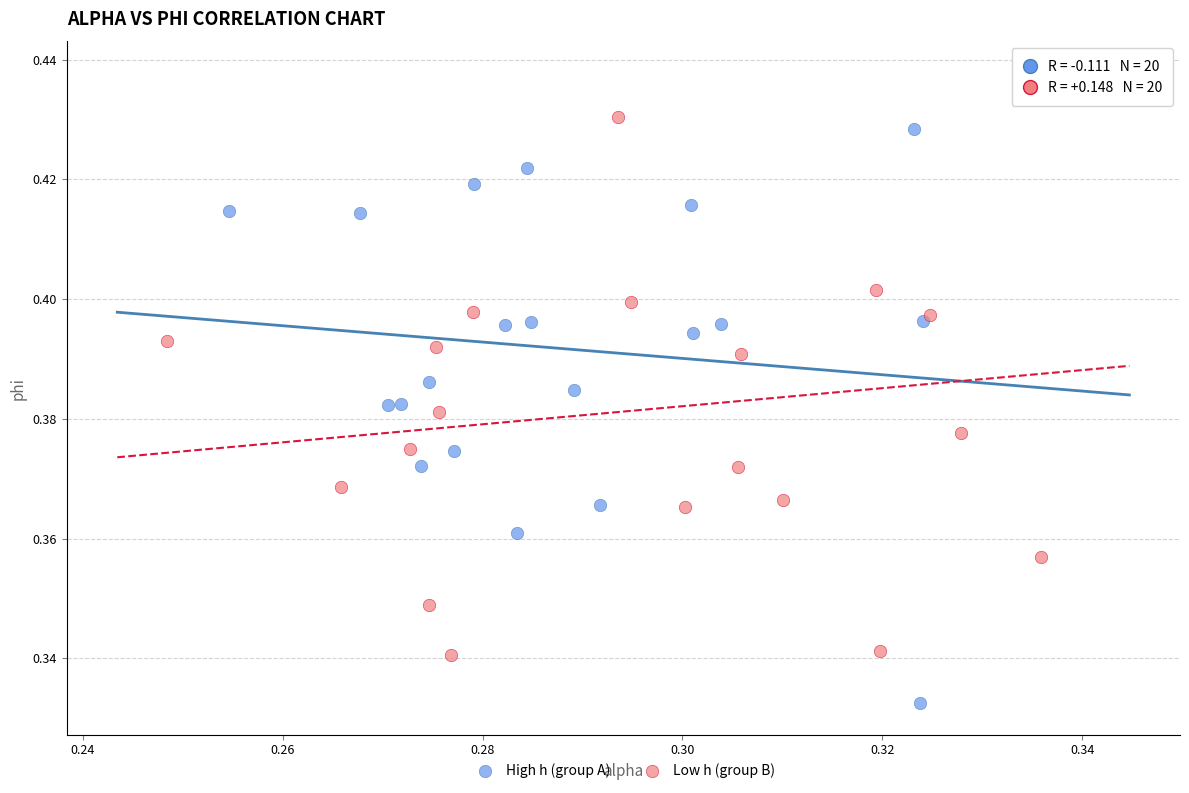

Which series reaches the maximum Y coordinate?

Low h (group B)